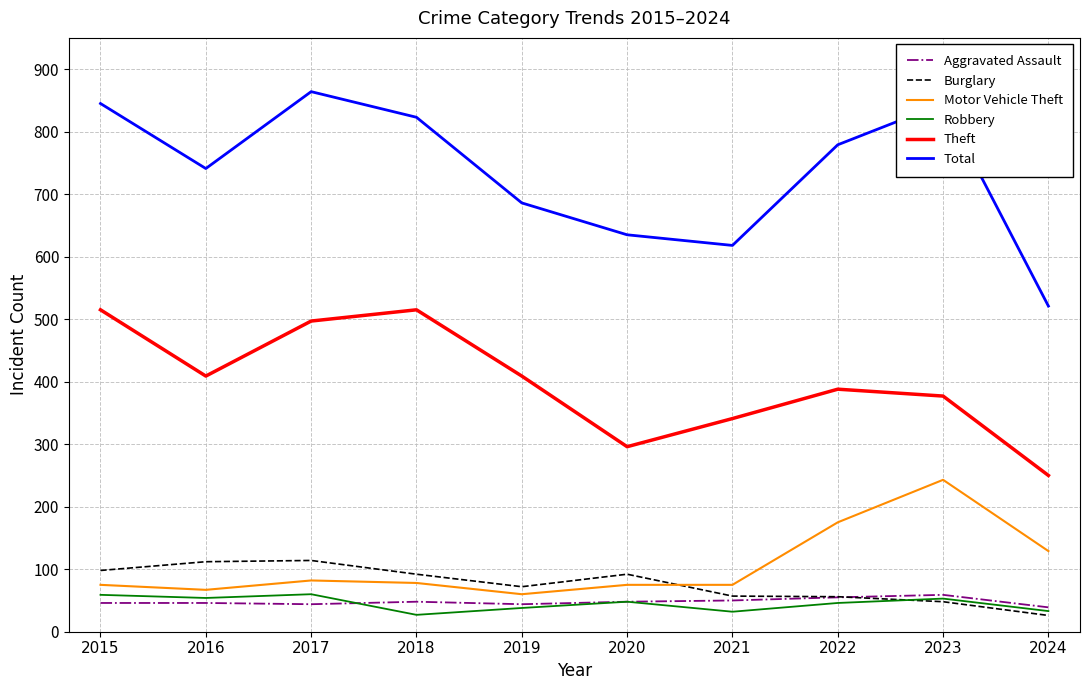

What is the difference between the highest and lowest values at 2019?

648